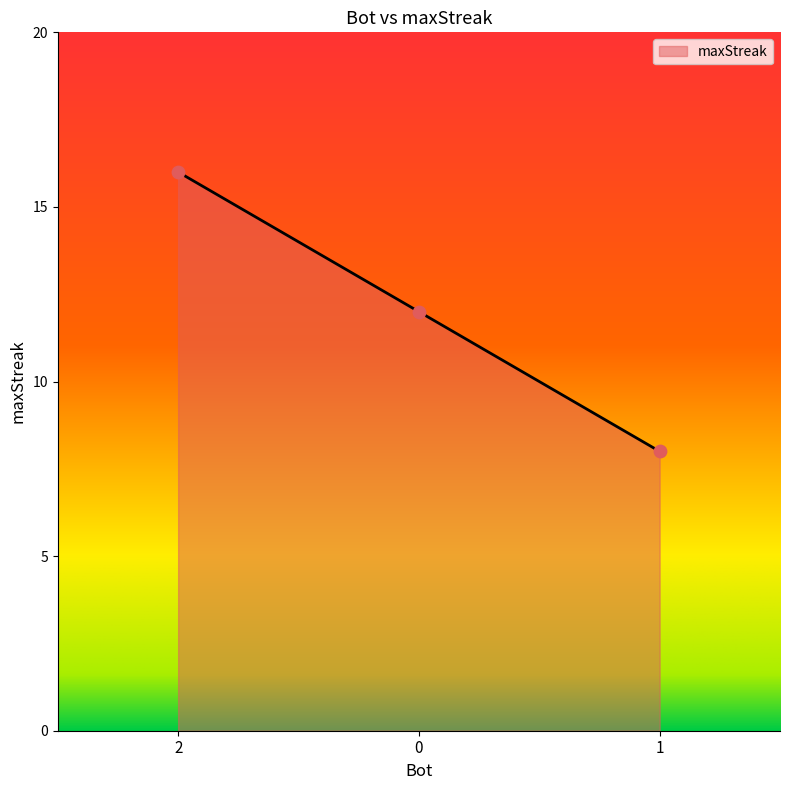

Approximately how many times larger is the value at 2 compared to 1?

2.0